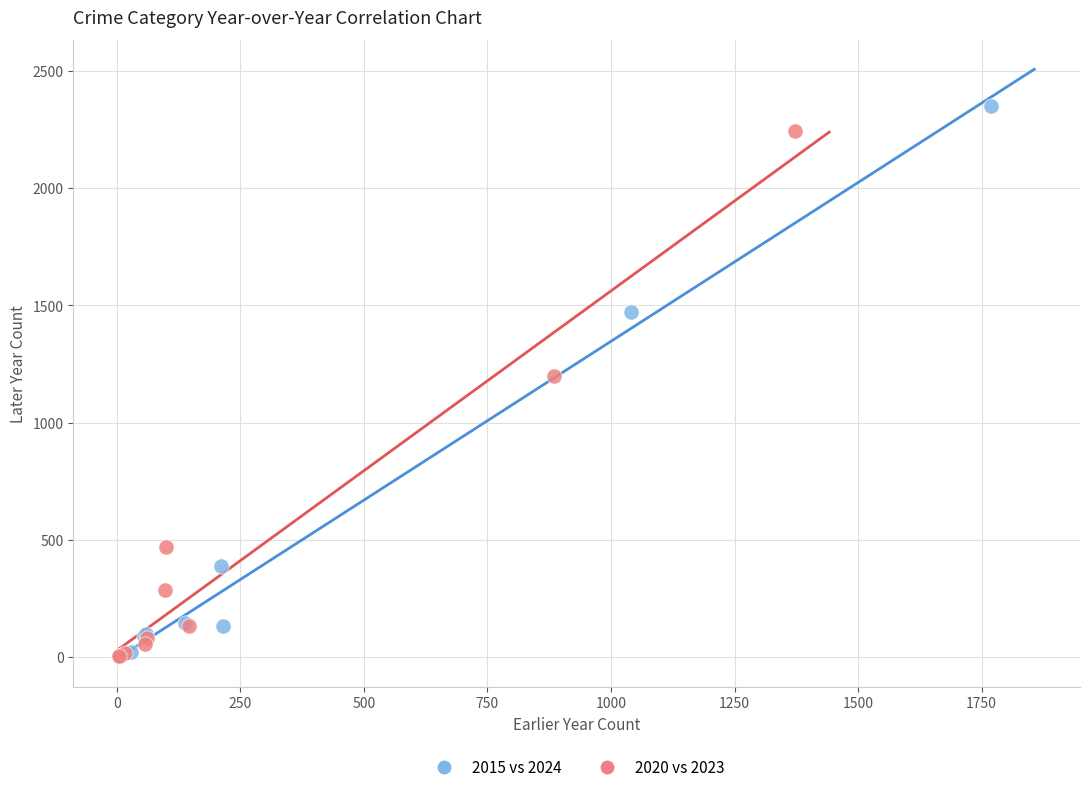

Which series has the widest spread of Y values?

2015 vs 2024